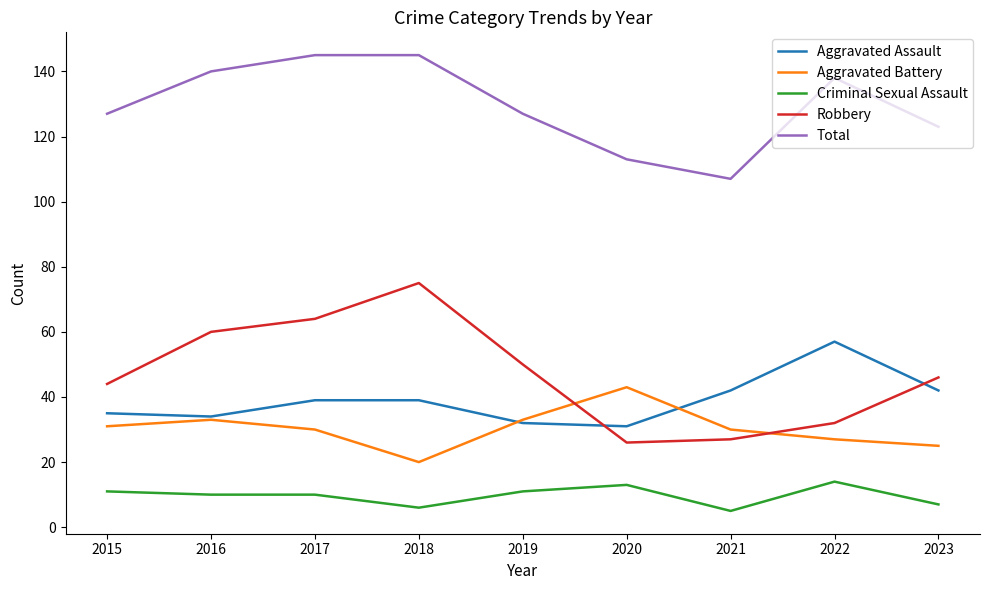

What is the sum of the Robbery values at 2016 and 2017?

124